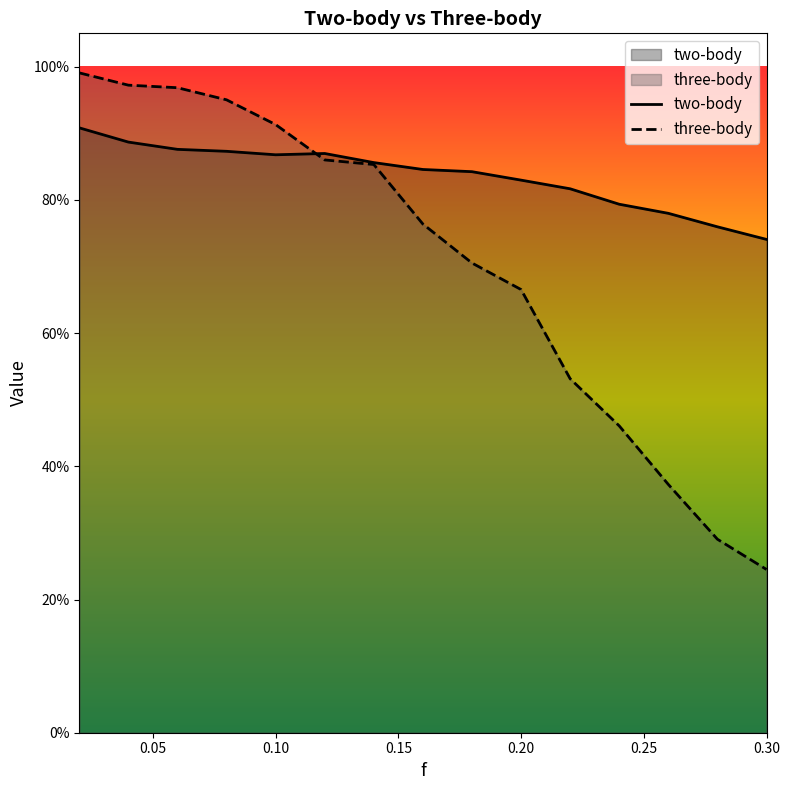

Between 0.22 and 0.14, which is larger?

0.14